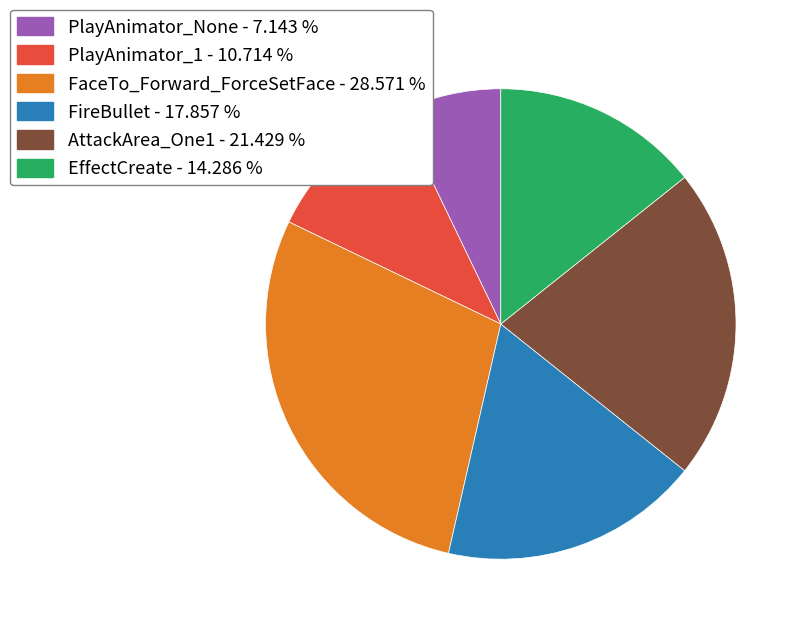

Which category has the smallest portion of the pie?

PlayAnimator_None